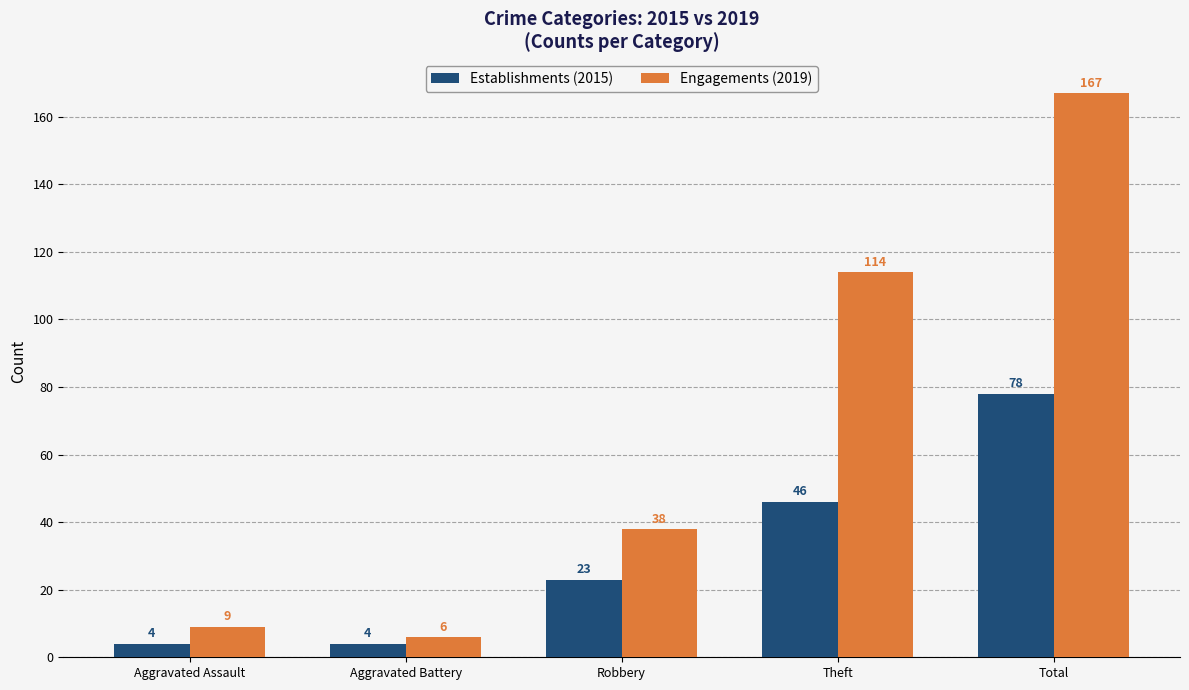

What is the maximum value for Establishments (2015)?

78